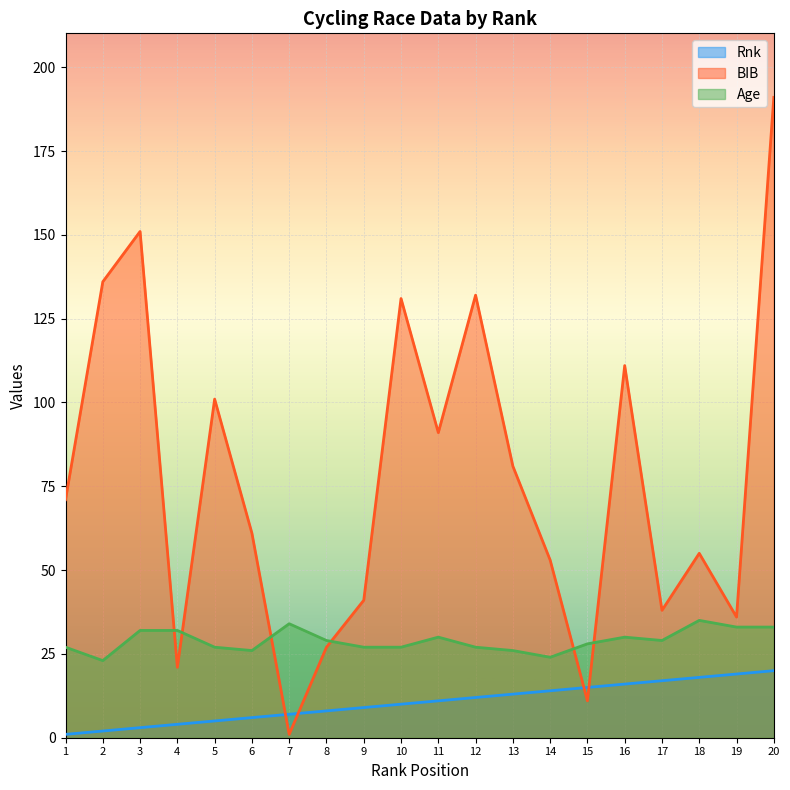

Where is Rnk nearest to the value 10?

10